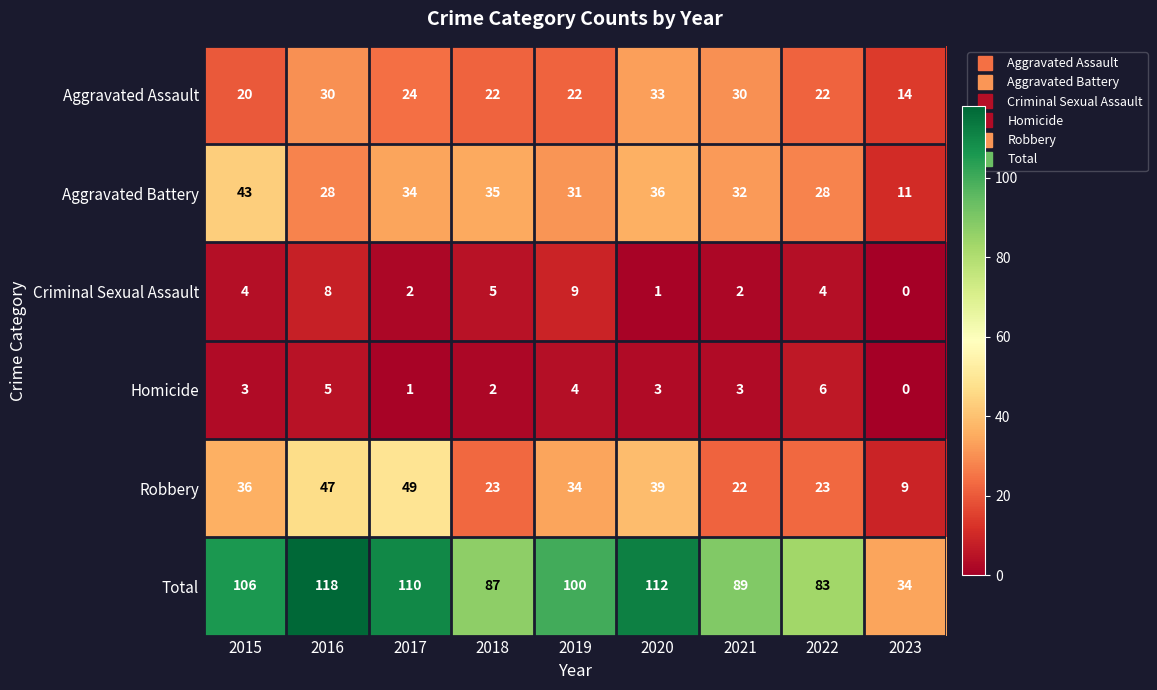

The value of Robbery at 2019 is 34. True or false?

True